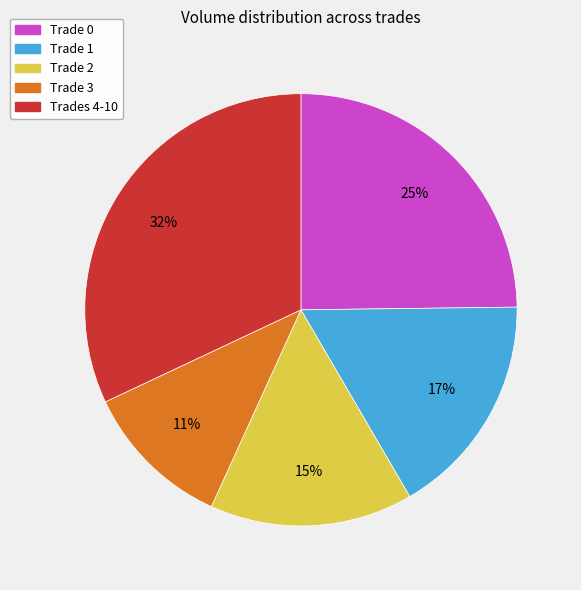

To the nearest percent, what is the average slice percentage?

20%